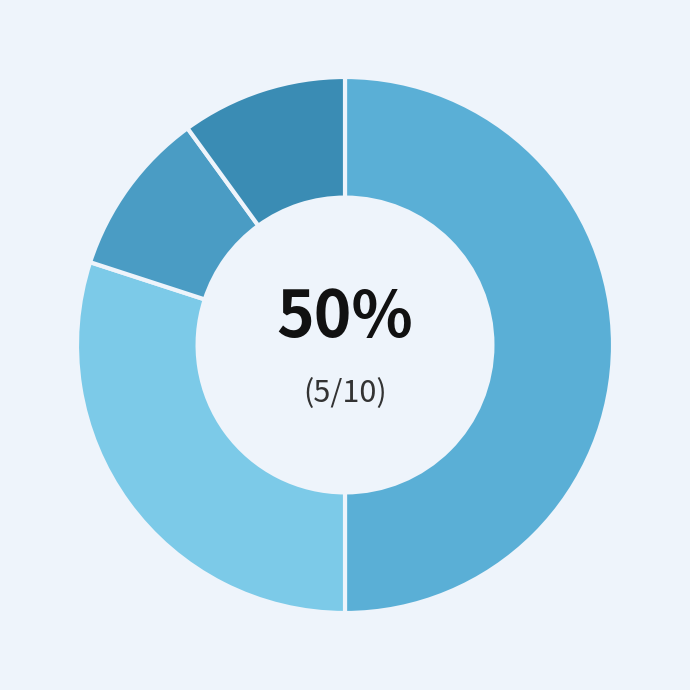

Does any single category account for the majority?

No